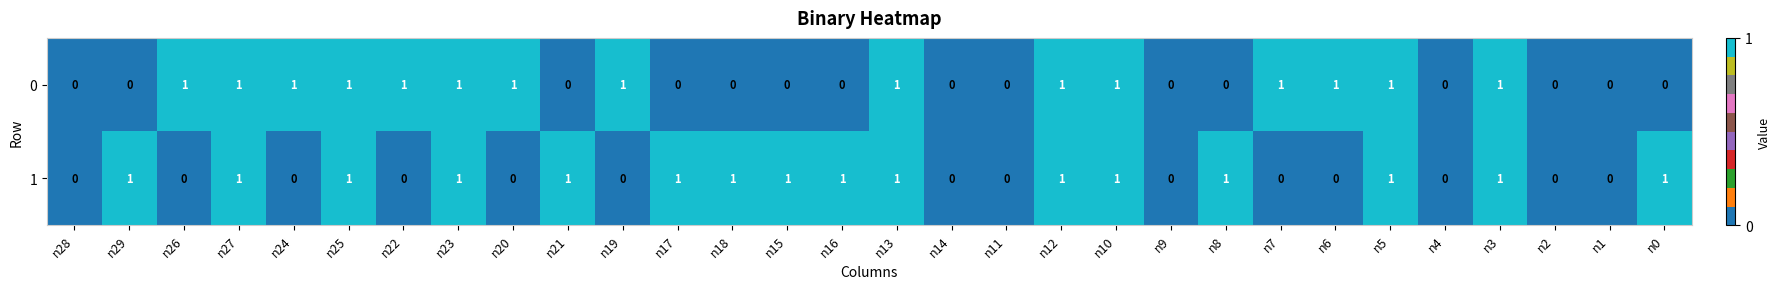

Rank the series by their average value, from highest to lowest.

1, 0